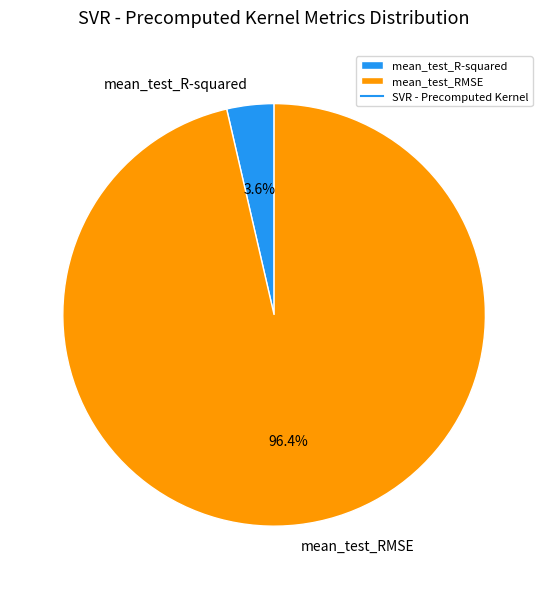

To the nearest percent, what is the combined percentage of mean_test_RMSE and mean_test_R-squared?

100%